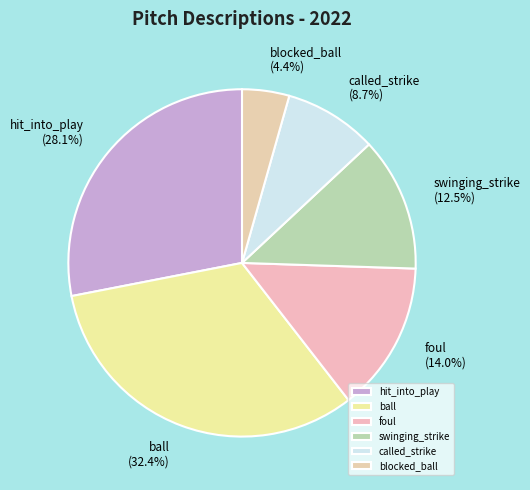

Between foul and called_strike, which is larger?

foul